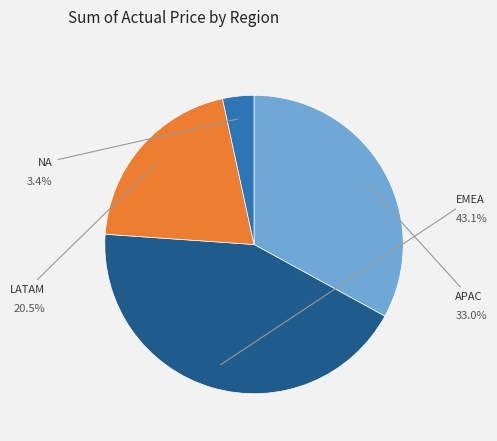

Is there a majority slice in this chart?

No